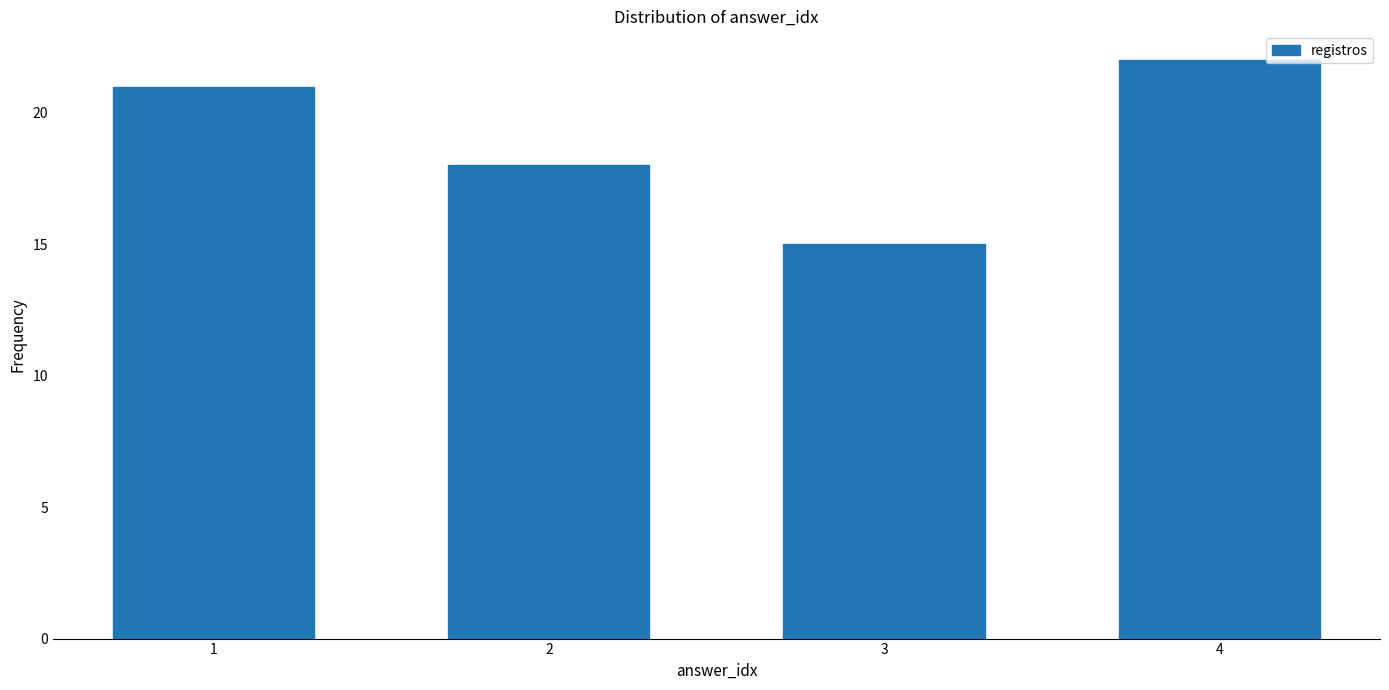

Reading right to left, extract all data points from this chart.

22	15	18	21